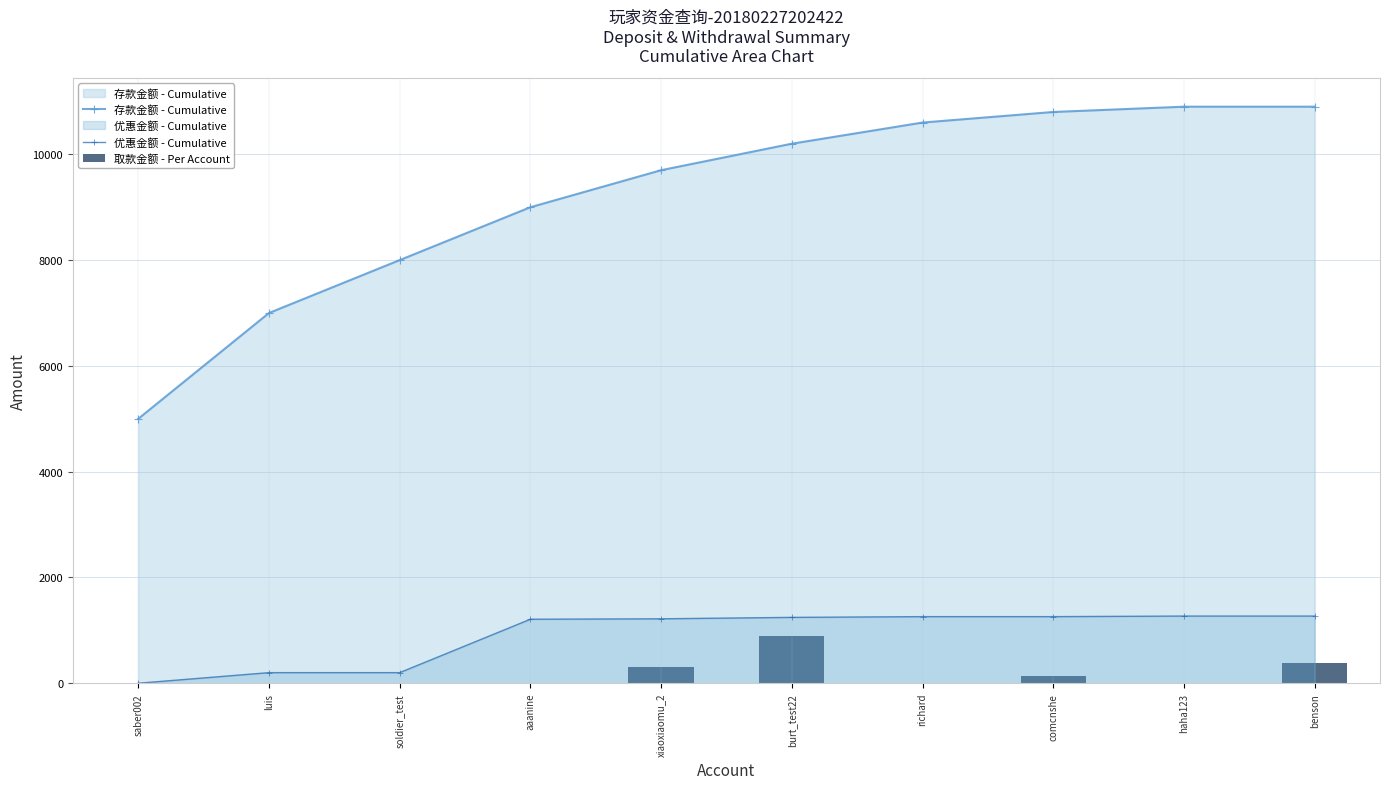

Is it true that 优惠金额 - Cumulative equals 1270.0 at benson?

True